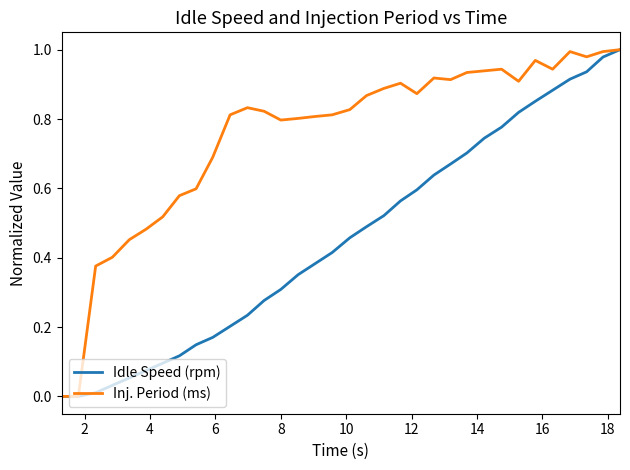

Reading left to right, extract all data points from this chart.

Idle Speed (rpm): 0.0	0.0	0.0	0.0	0.1	0.1	0.1	0.1	0.1	0.2	0.2	0.2	0.3	0.3	0.4	0.4	0.4	0.5	0.5	0.5	0.6	0.6	0.6	0.7	0.7	0.7	0.8	0.8	0.9	0.9	0.9	0.9	1.0	1.0
Inj. Period (ms): 0.0	0.0	0.4	0.4	0.5	0.5	0.5	0.6	0.6	0.7	0.8	0.8	0.8	0.8	0.8	0.8	0.8	0.8	0.9	0.9	0.9	0.9	0.9	0.9	0.9	0.9	0.9	0.9	1.0	0.9	1.0	1.0	1.0	1.0